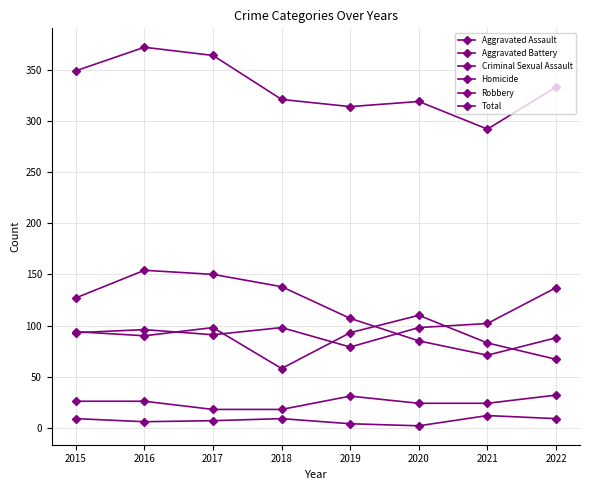

How many interior local valleys does the Total series have?

2